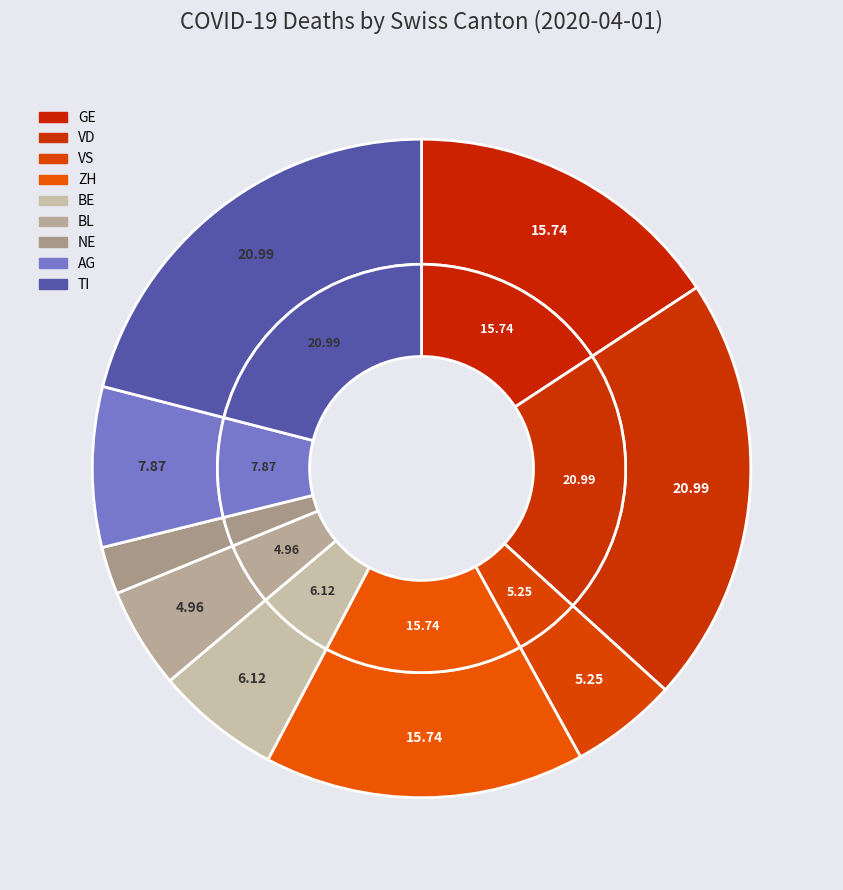

Does any single category account for the majority?

No